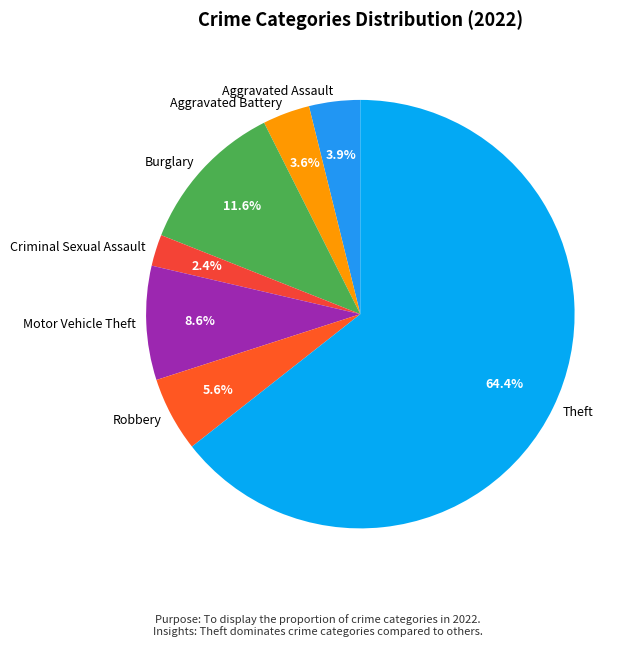

Which slice is the smallest?

Criminal Sexual Assault